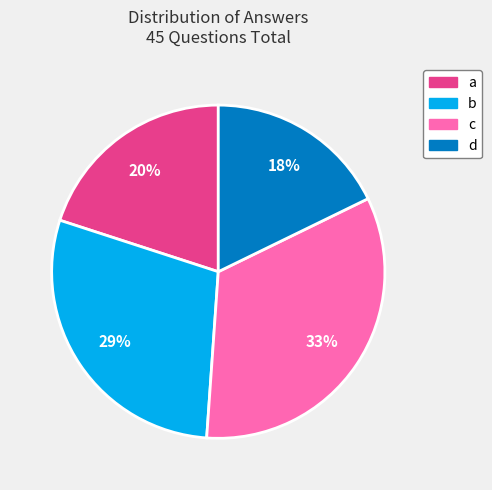

To the nearest percent, what percentage of the pie is d?

18%